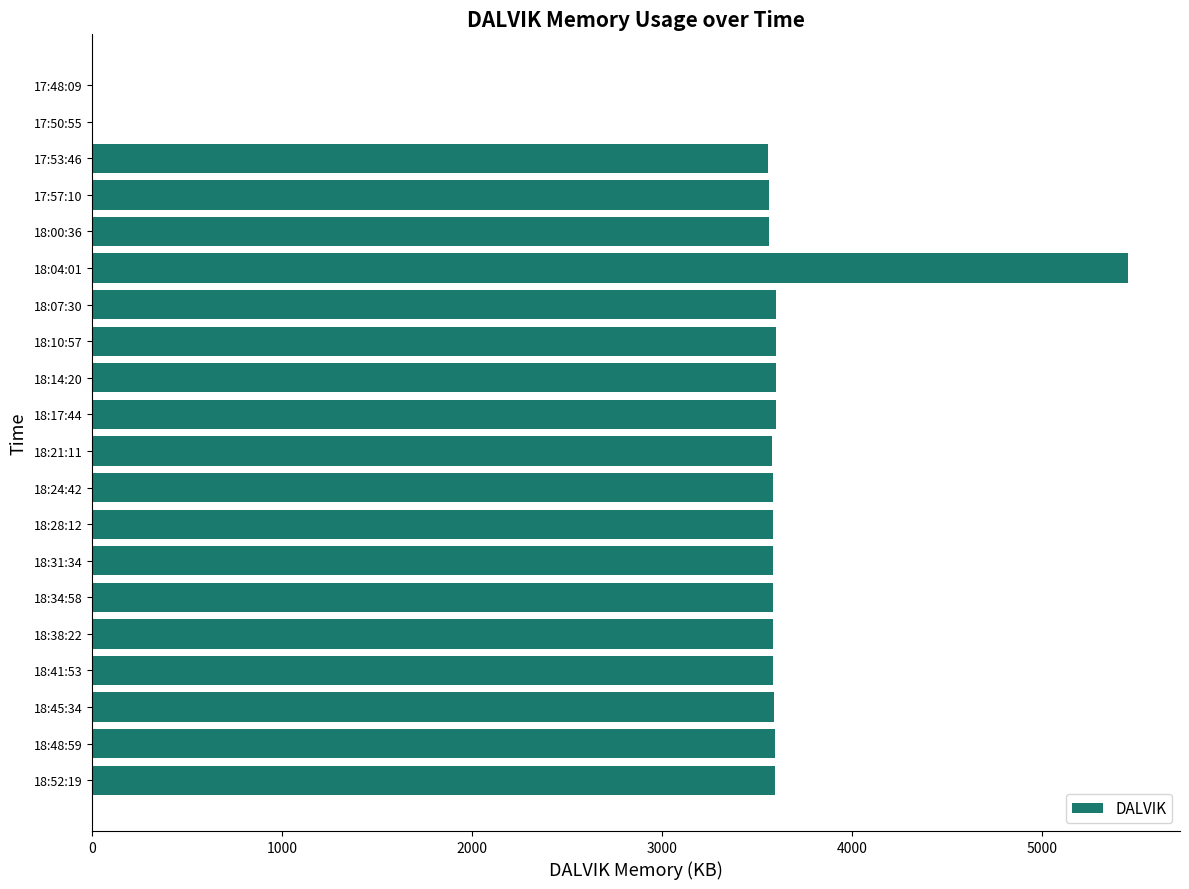

What is the ratio of the value at 18:10:57 to the value at 18:34:58?

1.0